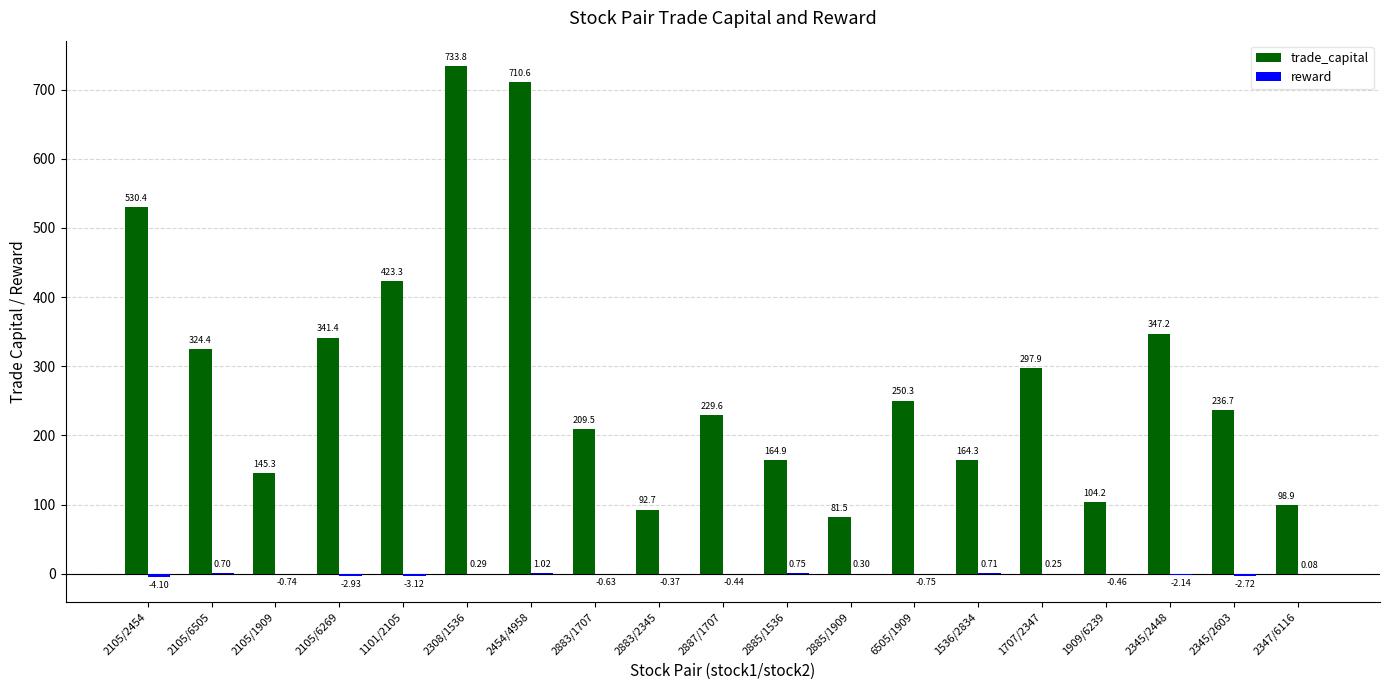

Which series changed the most between 6505/1909 and 2347/6116?

trade_capital